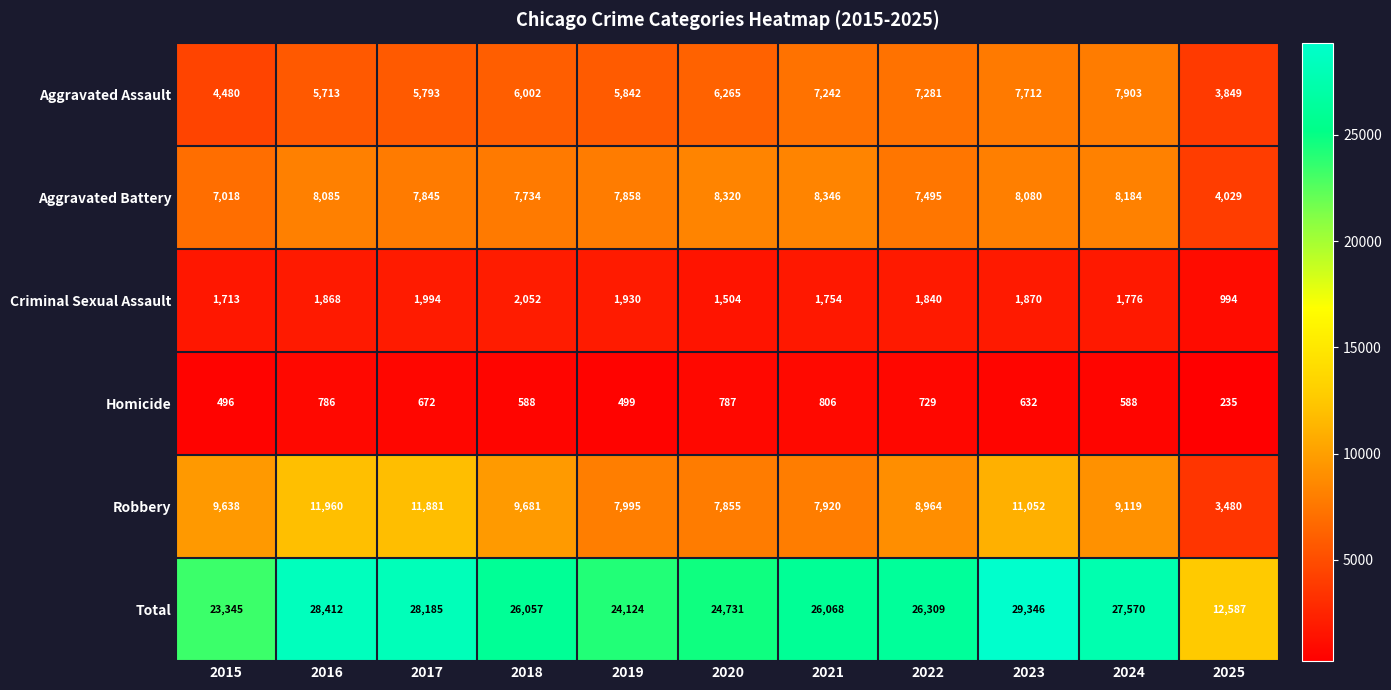

At which category is the sum across all series the highest?

2023